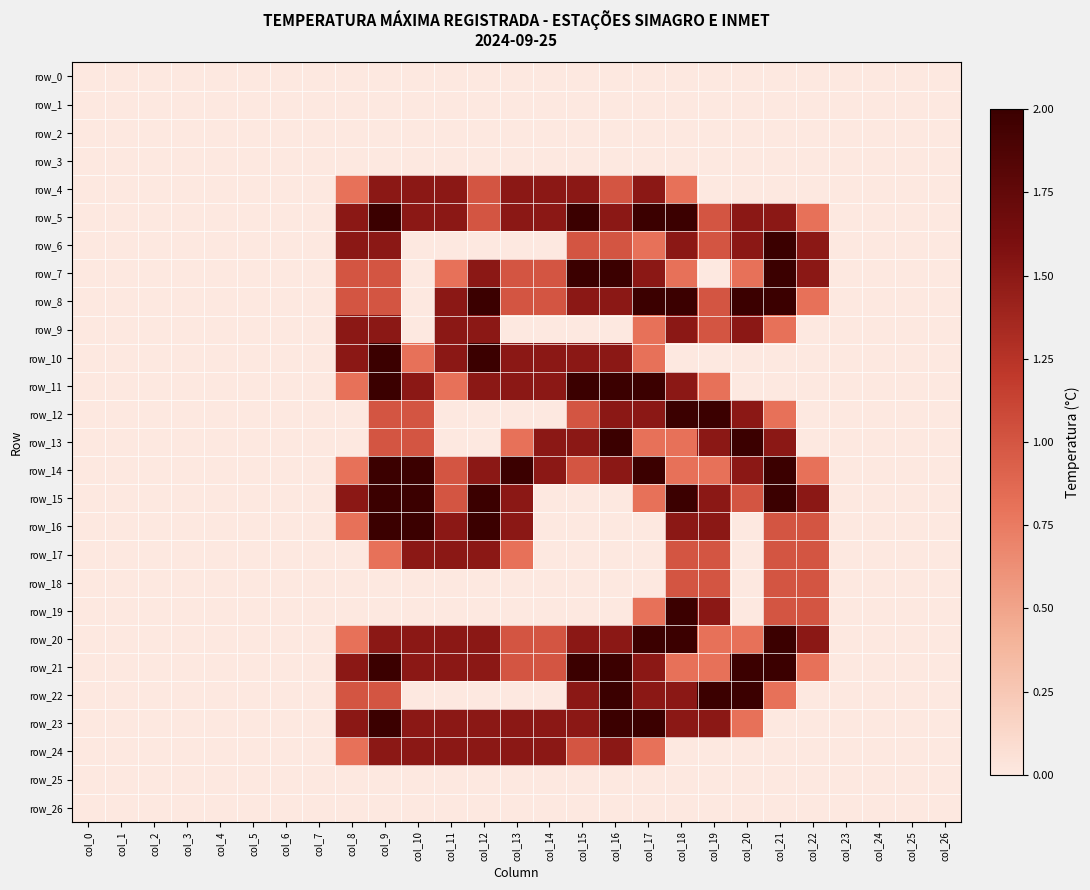

How many data points does each series have?

27